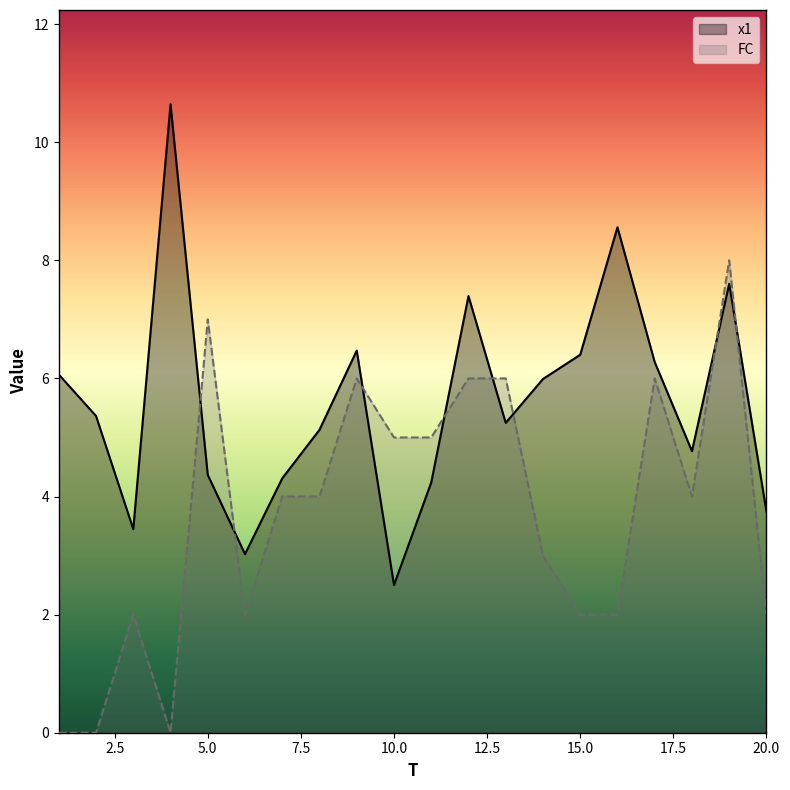

Is it true that x1 equals 11.4 at 15.0?

False